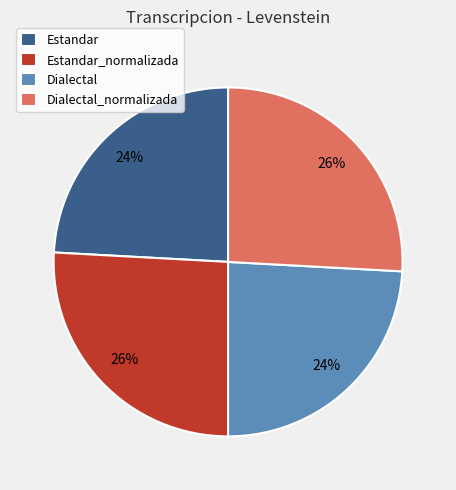

Which has a higher value, Estandar or Dialectal_normalizada?

Dialectal_normalizada